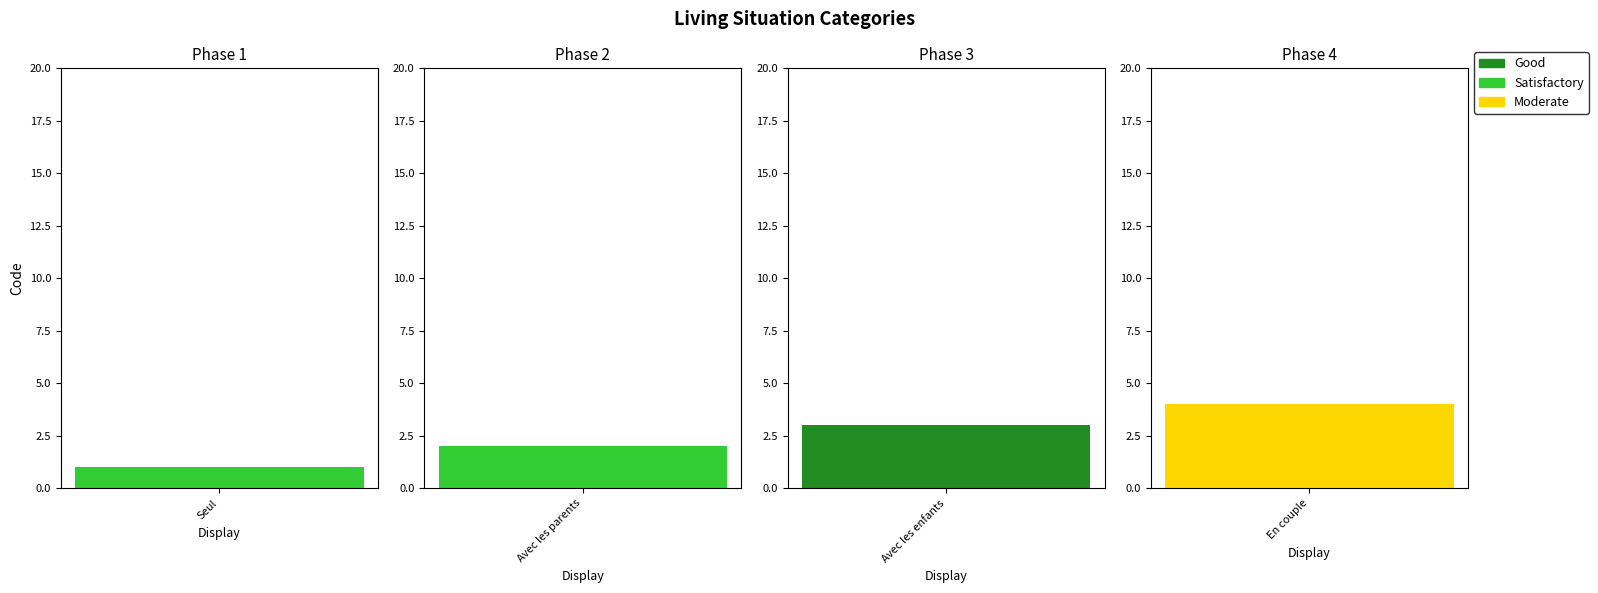

List the labels in order of value, largest first.

En couple, Avec les enfants, Avec les parents, Seul